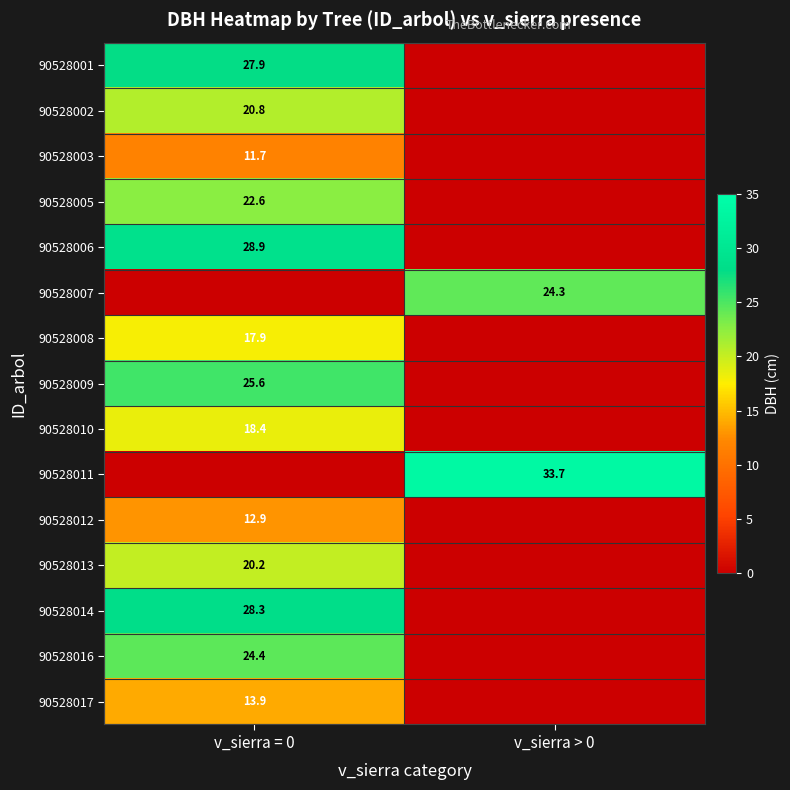

True or false: 90528003 has a value of 11.7 at v_sierra = 0.

True